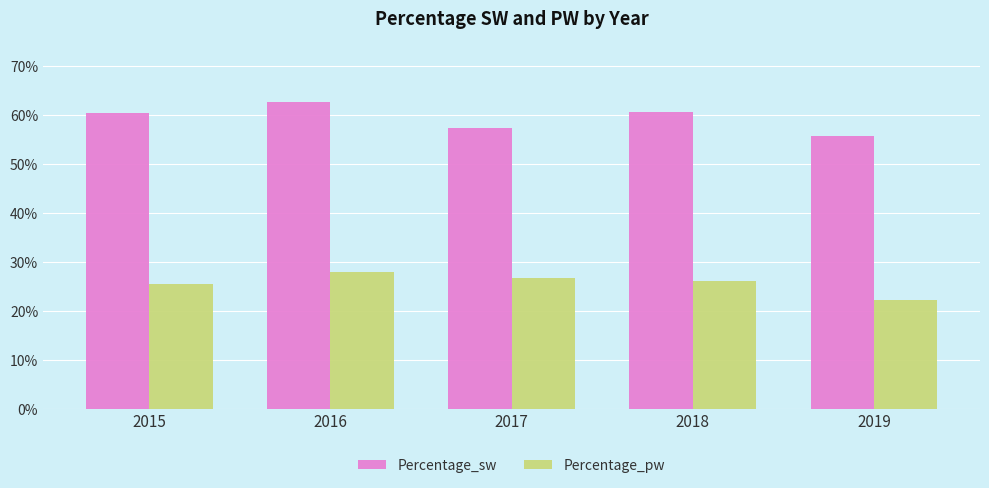

What is the difference between the highest and lowest values at 2017?

0.3